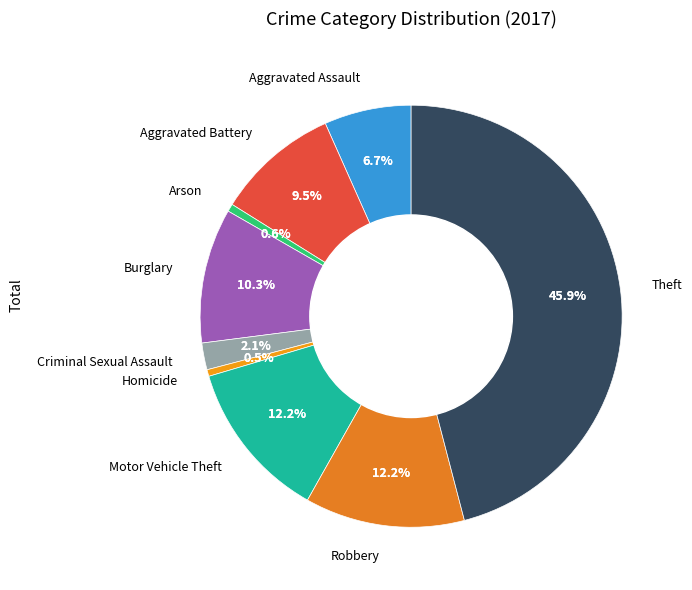

True or false: Aggravated Assault accounts for 12% of the total.

False